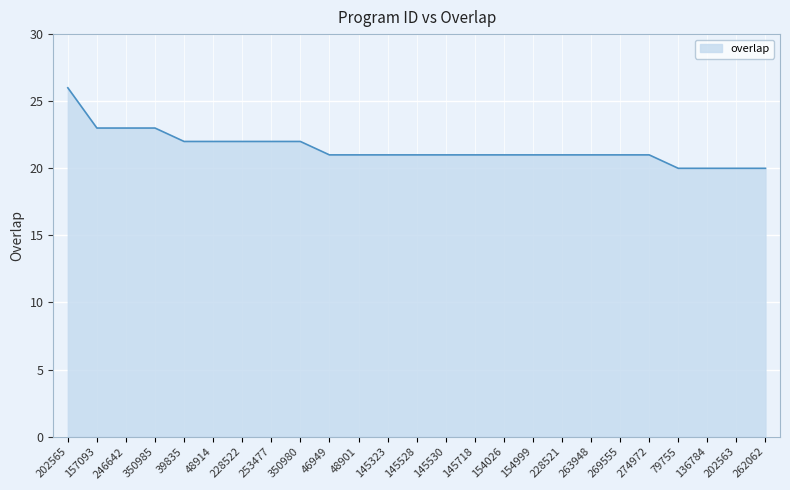

What is the smallest value displayed?

20